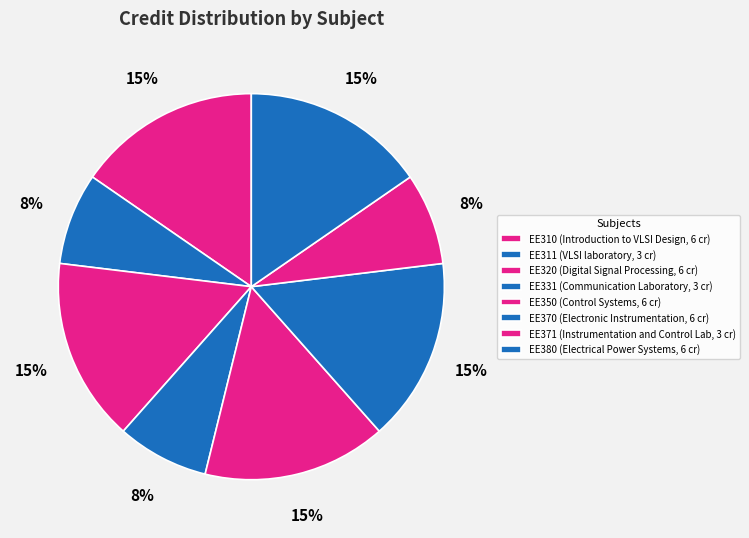

To the nearest percent, what is the difference between the largest and smallest slice percentages?

8%